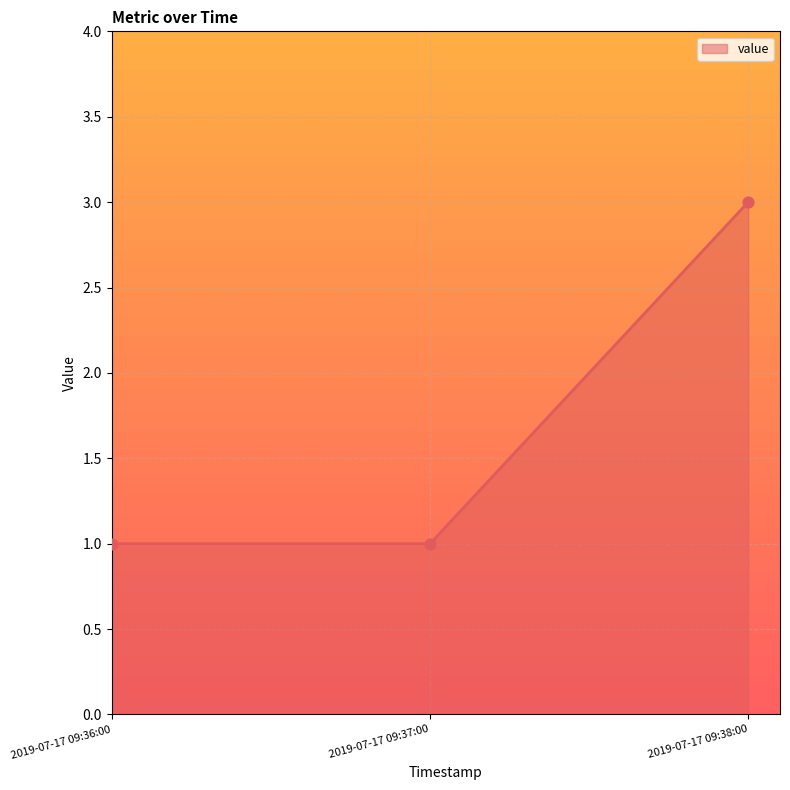

What is the change in value from 2019-07-17 09:37:00 to 2019-07-17 09:38:00?

+2